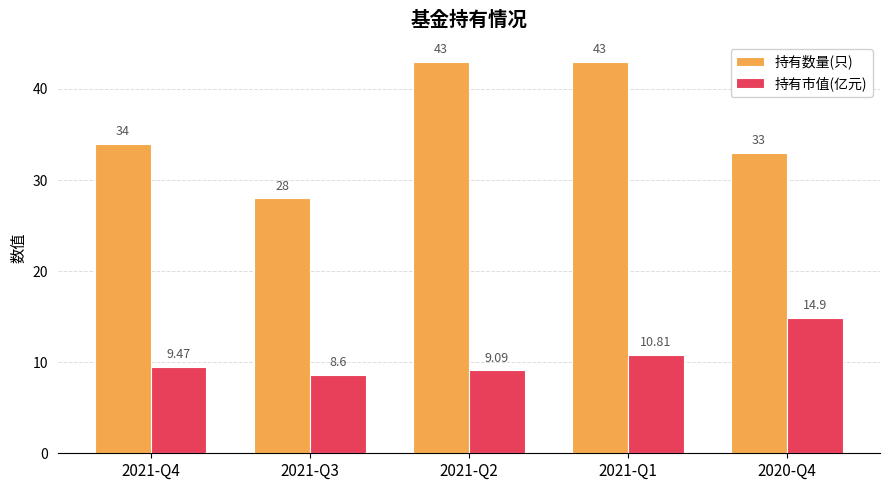

What is the total value across all series at 2021-Q3?

36.6